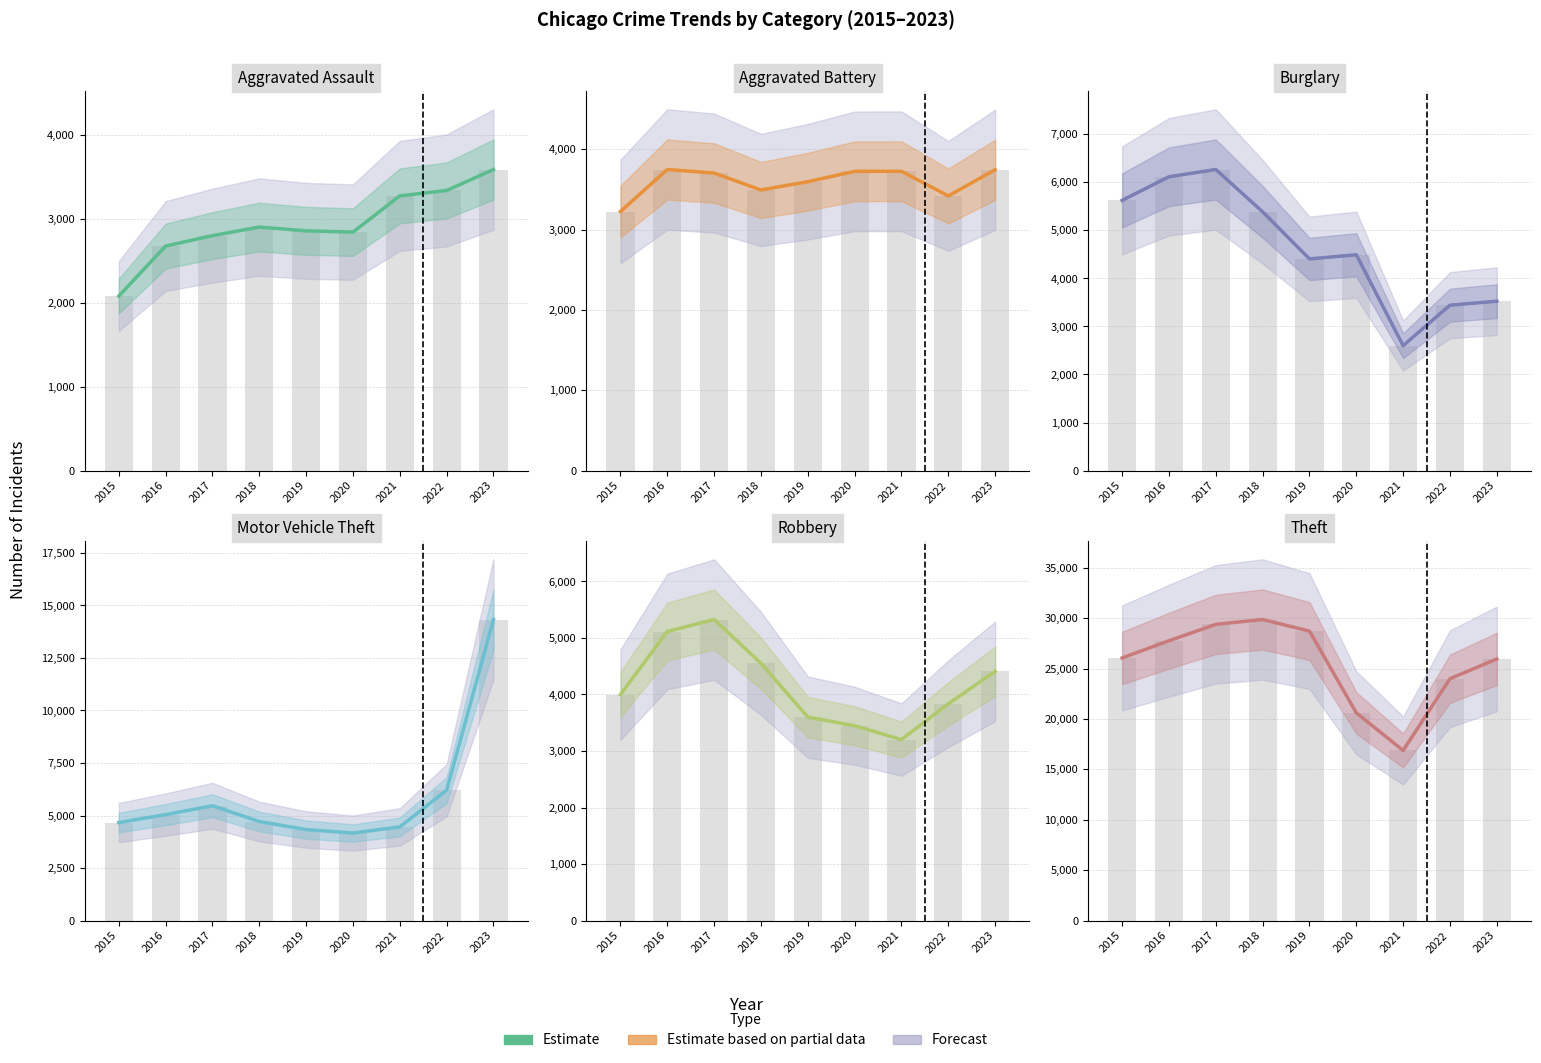

Which has a higher value, 2020 or 2023?

2023